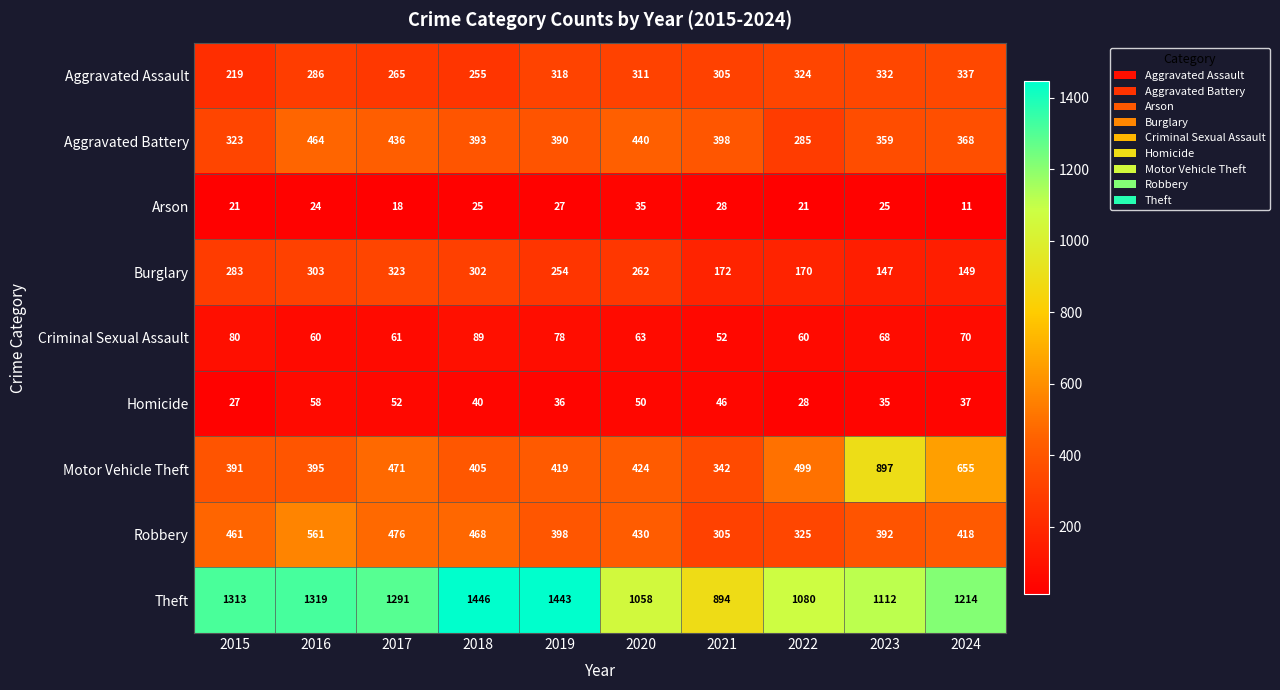

What is the difference between the maximum and minimum values in the Aggravated Battery series?

179